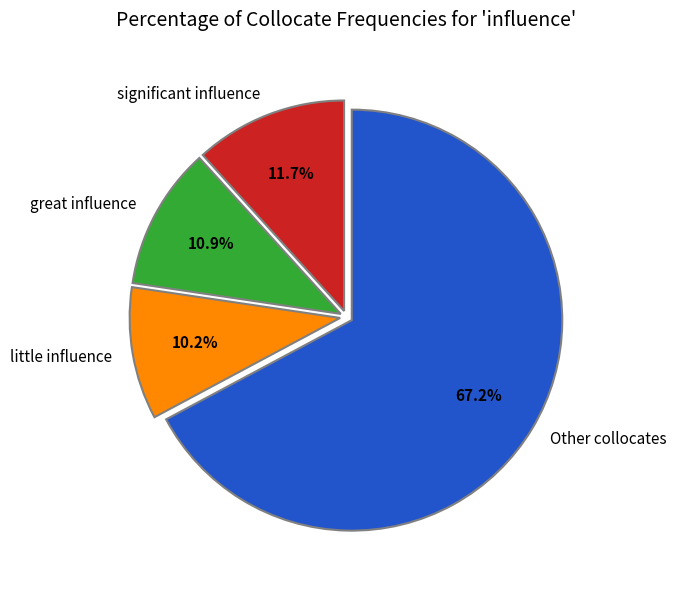

Between Other collocates and great influence, which is larger?

Other collocates